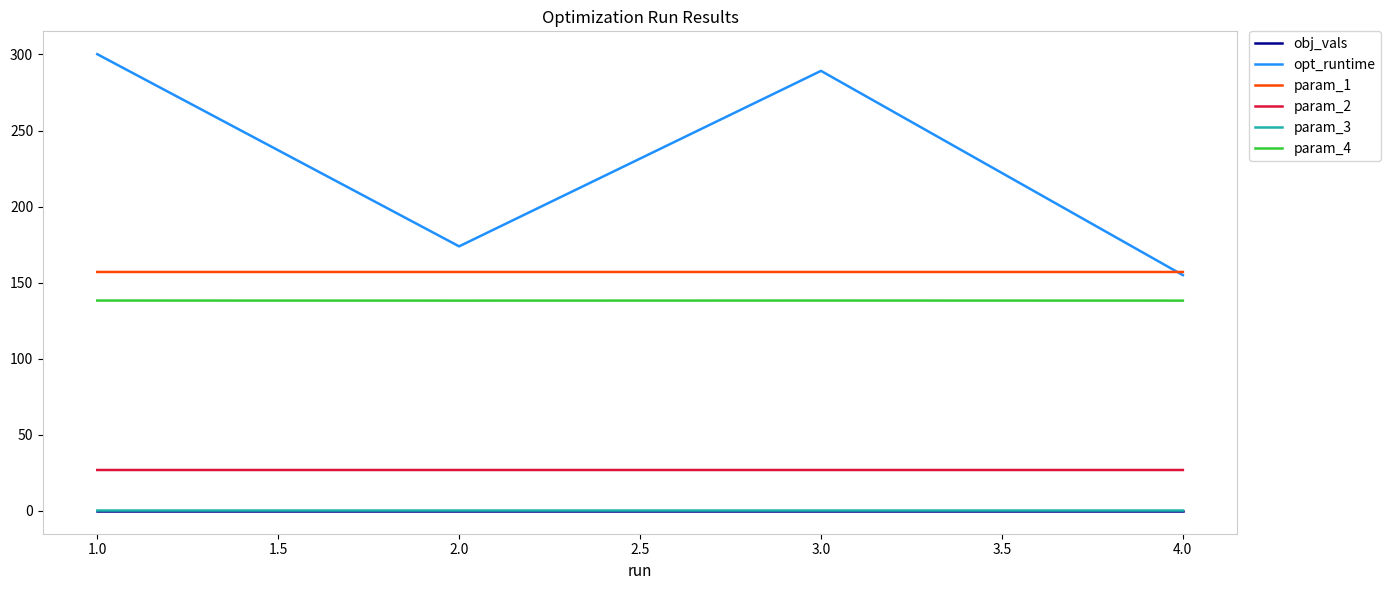

Is the value of param_1 at 4.0 greater than the value of param_3 at 4.0?

Yes